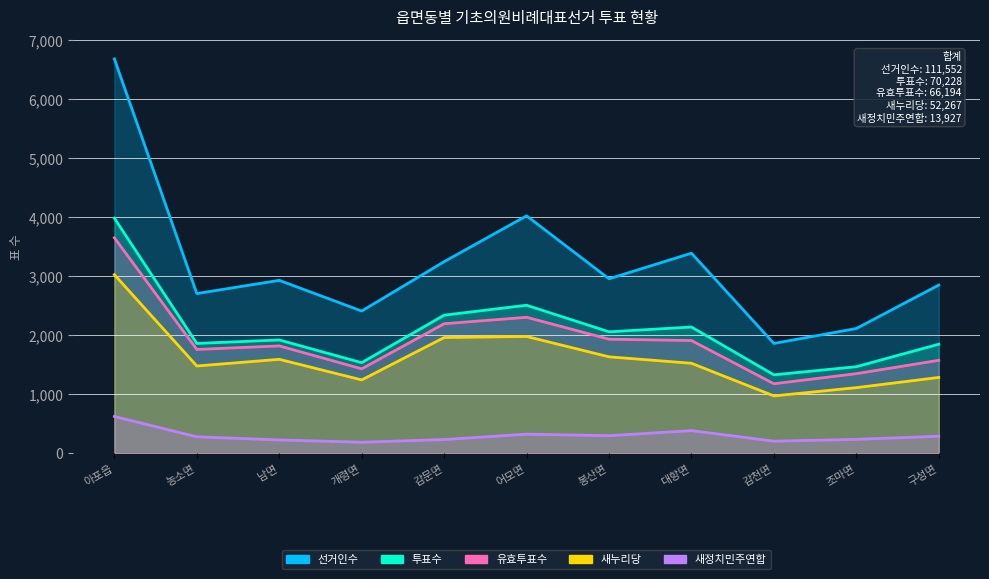

How many values in the 유효투표수 series exceed 1820?

5